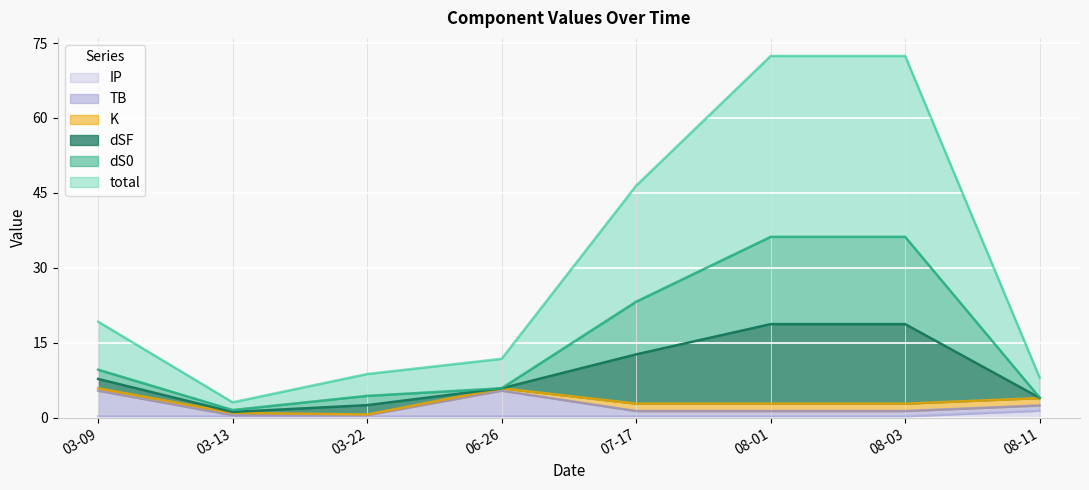

Is it true that IP equals 1.4 at 08-11?

True